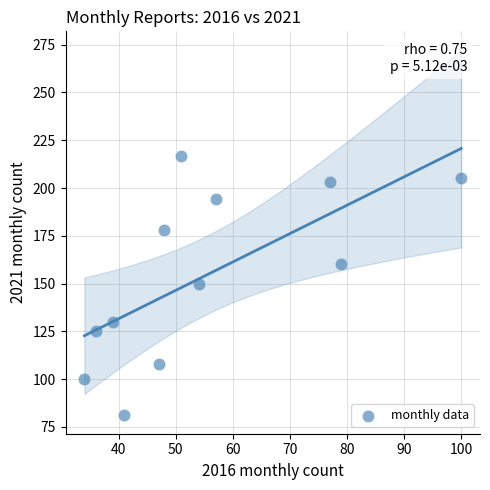

What is the average X value?

55